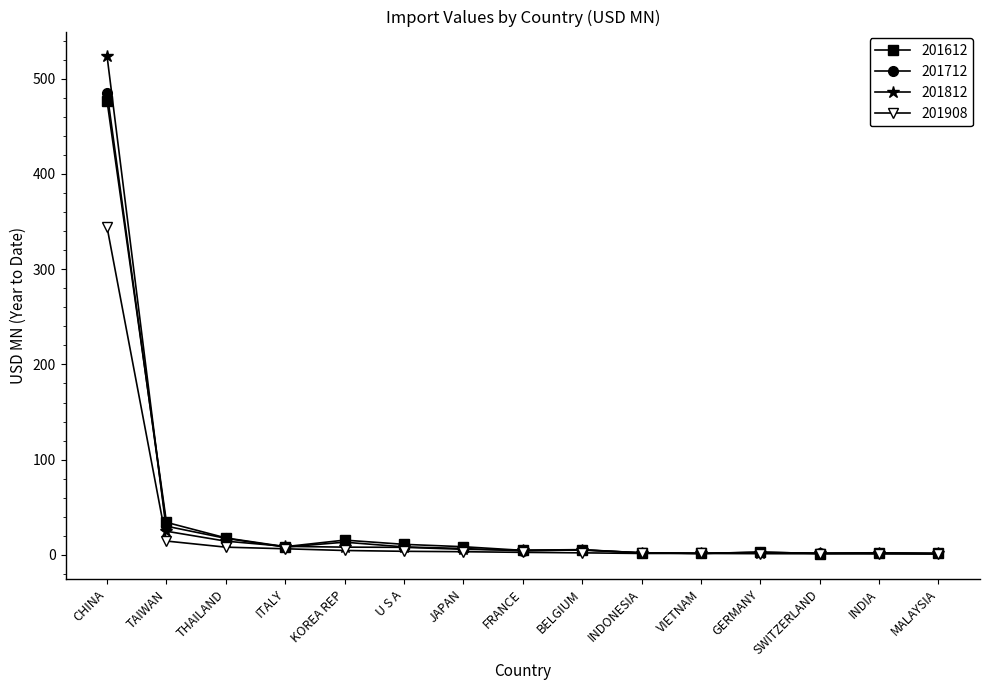

True or false: 201908 has a value of 0.9 at MALAYSIA.

True